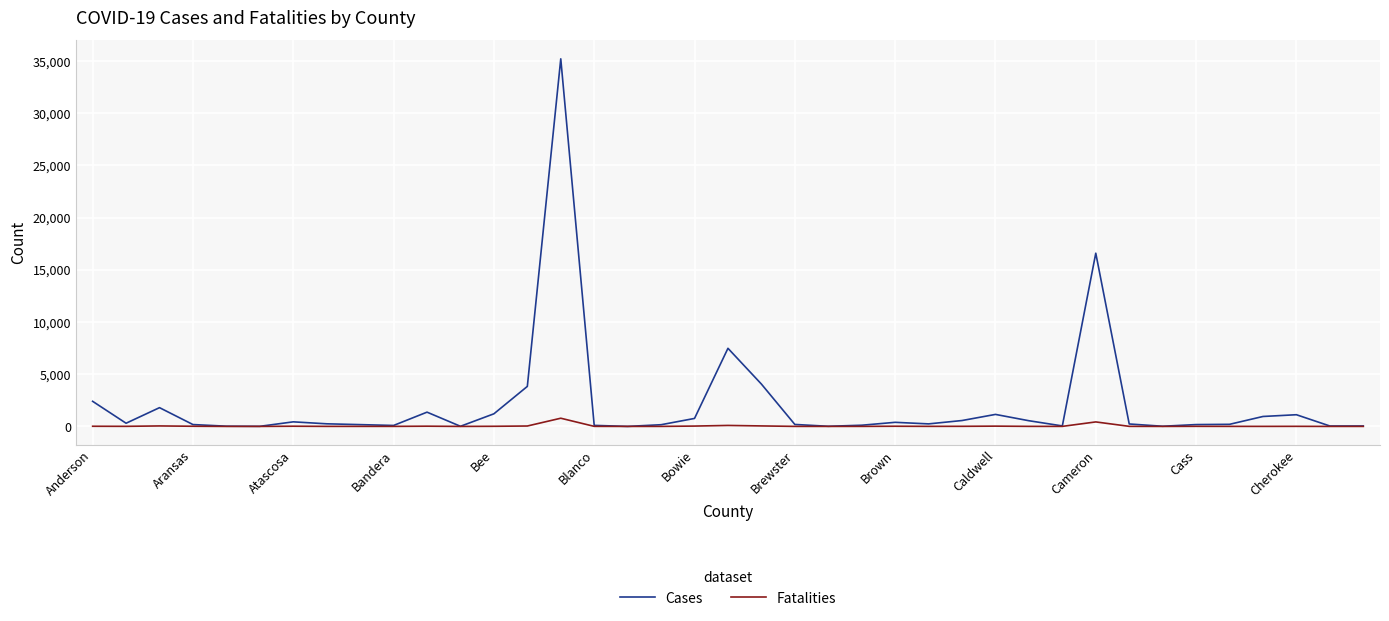

How many values in the Fatalities series are below 6?

19